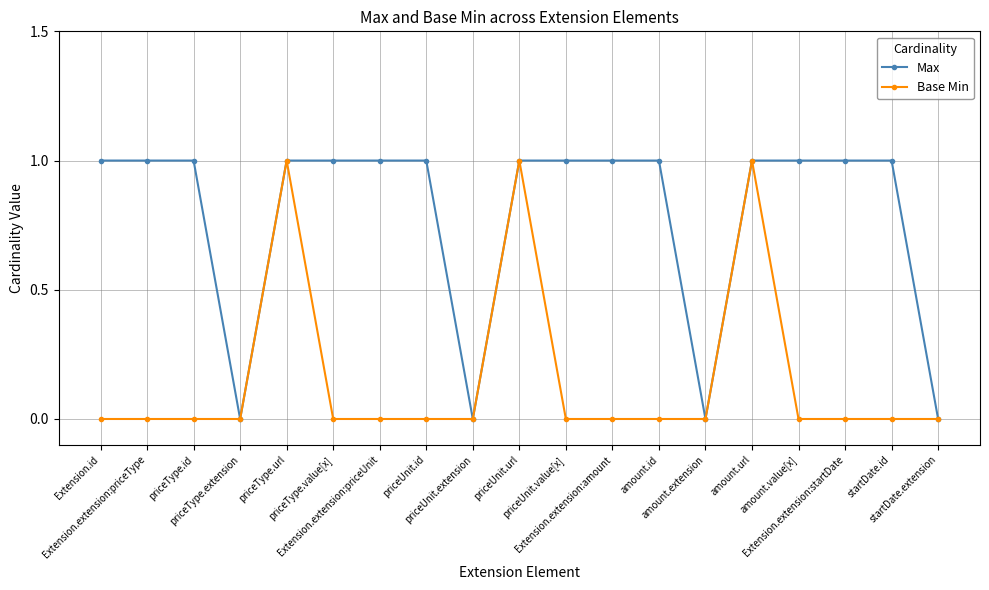

Rank the series by their average value, from lowest to highest.

Base Min, Max